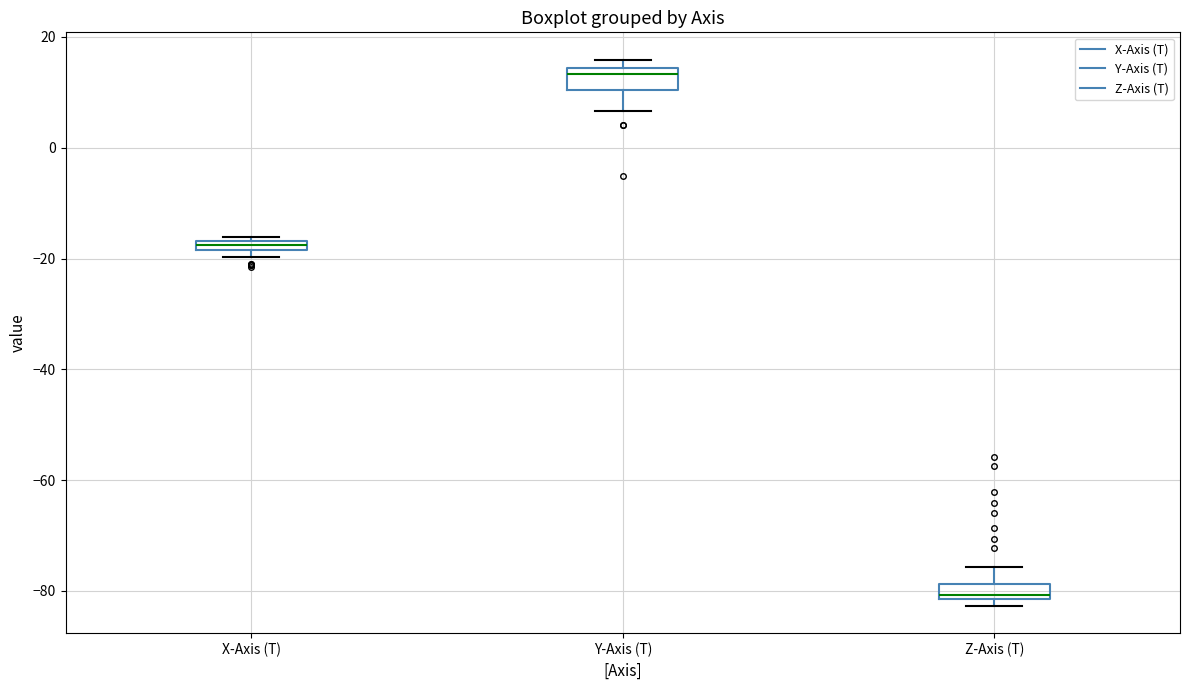

Where is the lower edge of the box for X-Axis (T) on the y-axis? The values are not printed on the chart, so give them approximately, as read against the axis.

-18